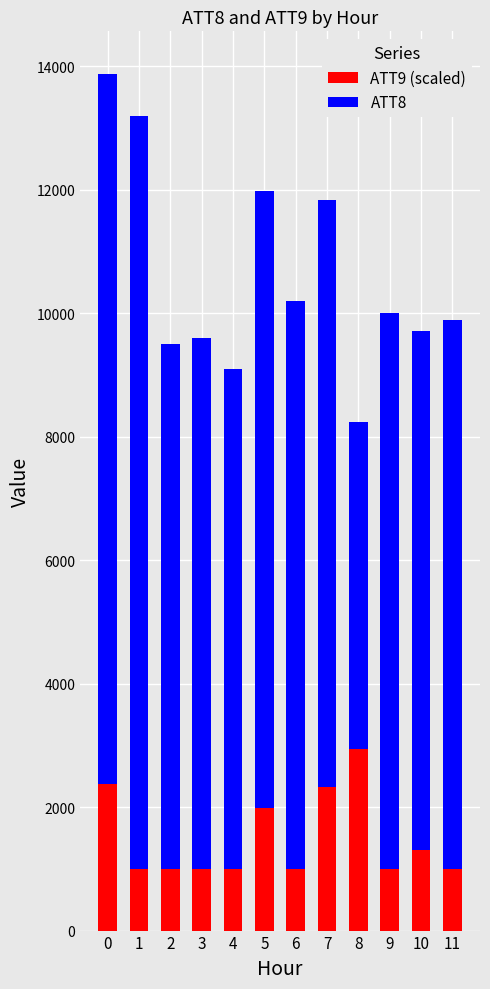

What is the sum of all ATT9 (scaled) values?

17937.5